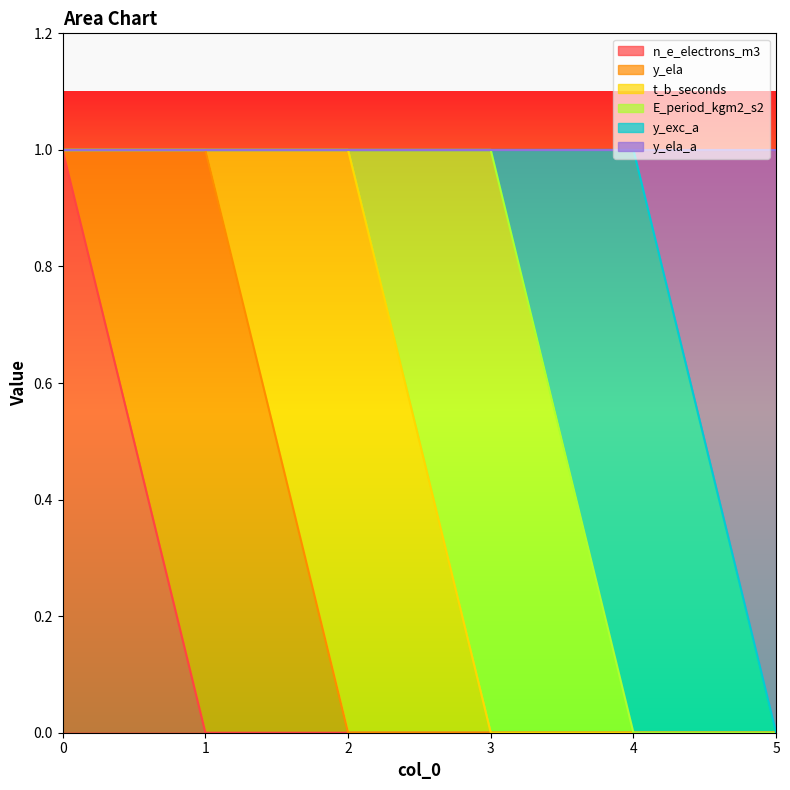

True or false: y_ela_a has a value of -1 at 1.

False